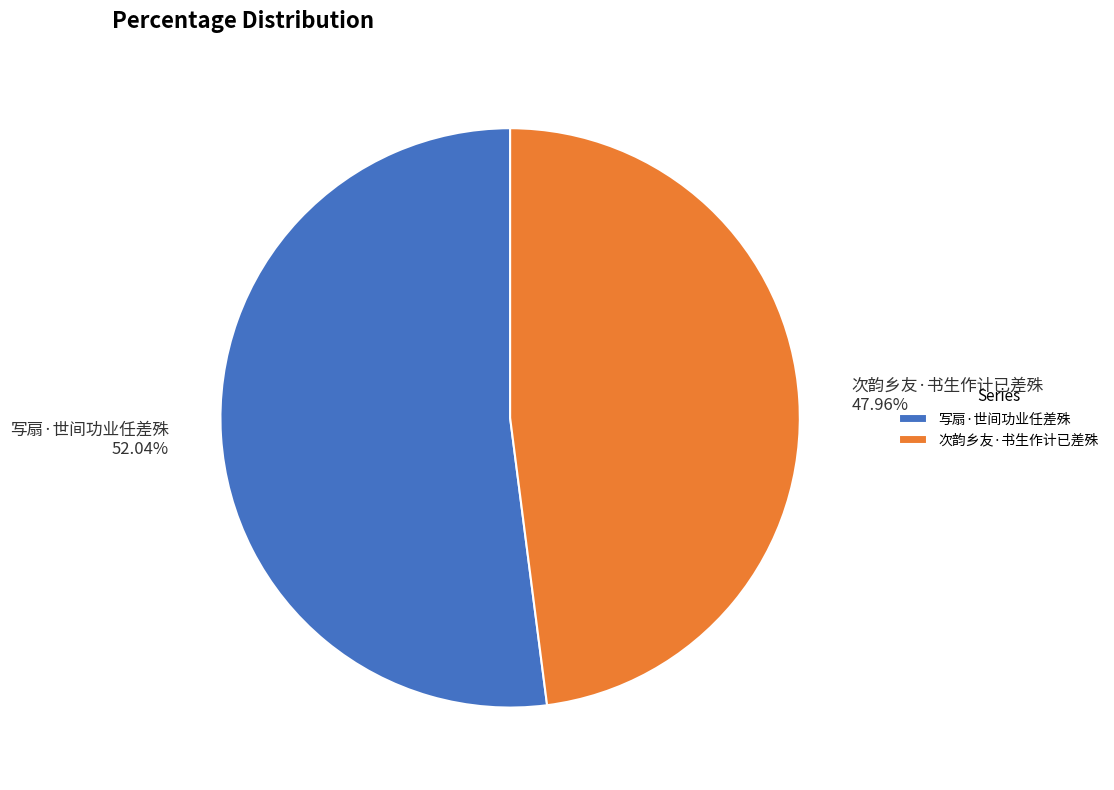

Between 次韵乡友·书生作计已差殊 and 写扇·世间功业任差殊, which is larger?

写扇·世间功业任差殊